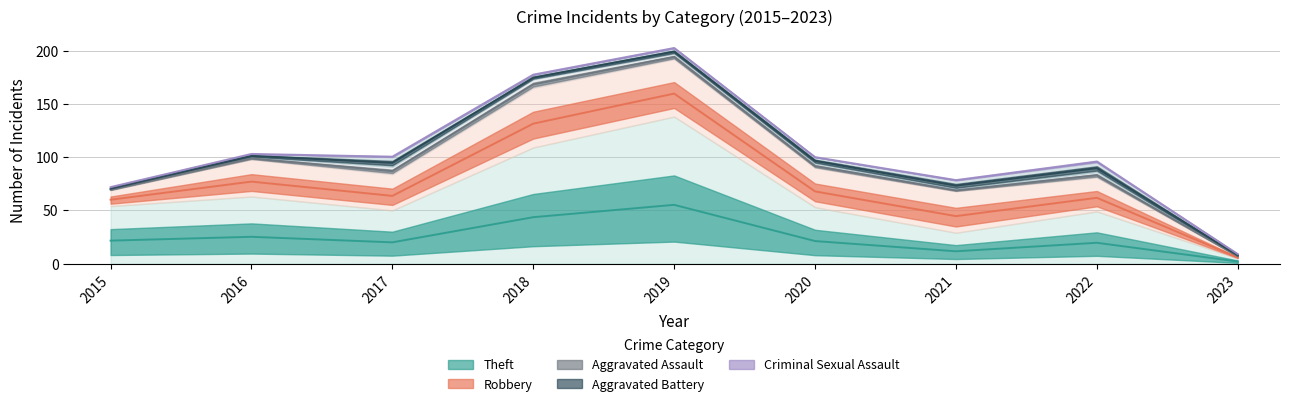

How many lines are shown in the chart?

5